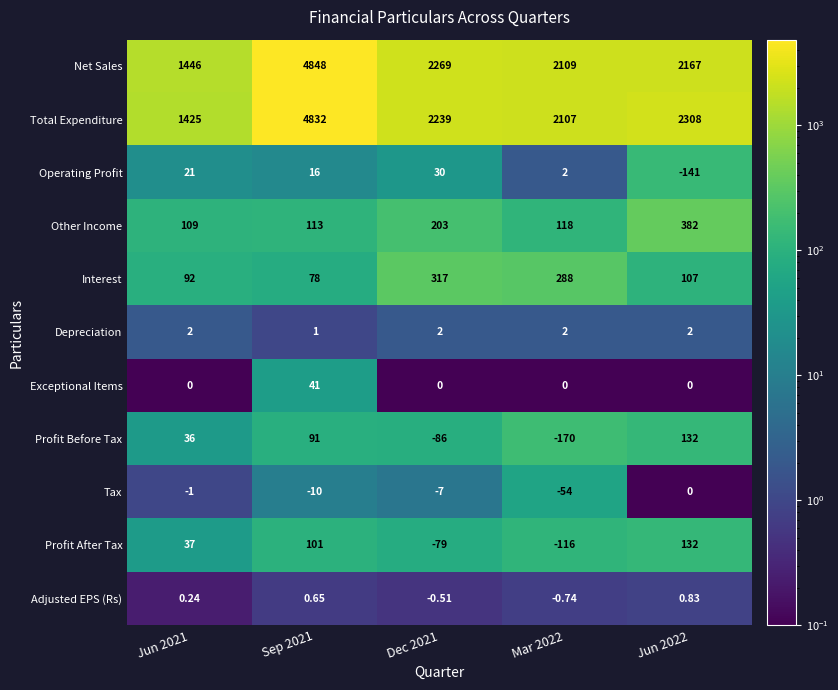

How many values in the Profit Before Tax series are below 36?

2